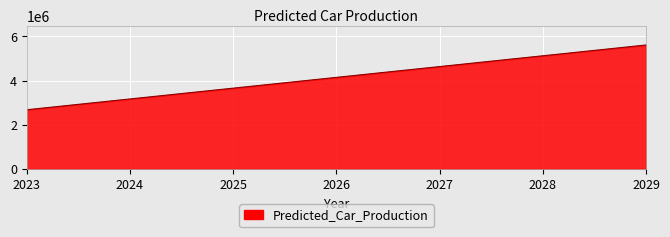

At which label is the value closest to 4145826?

2026